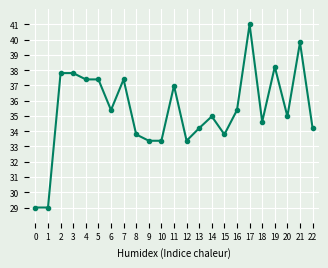

The chart shows a value of 41.0 at 17. True or false?

True